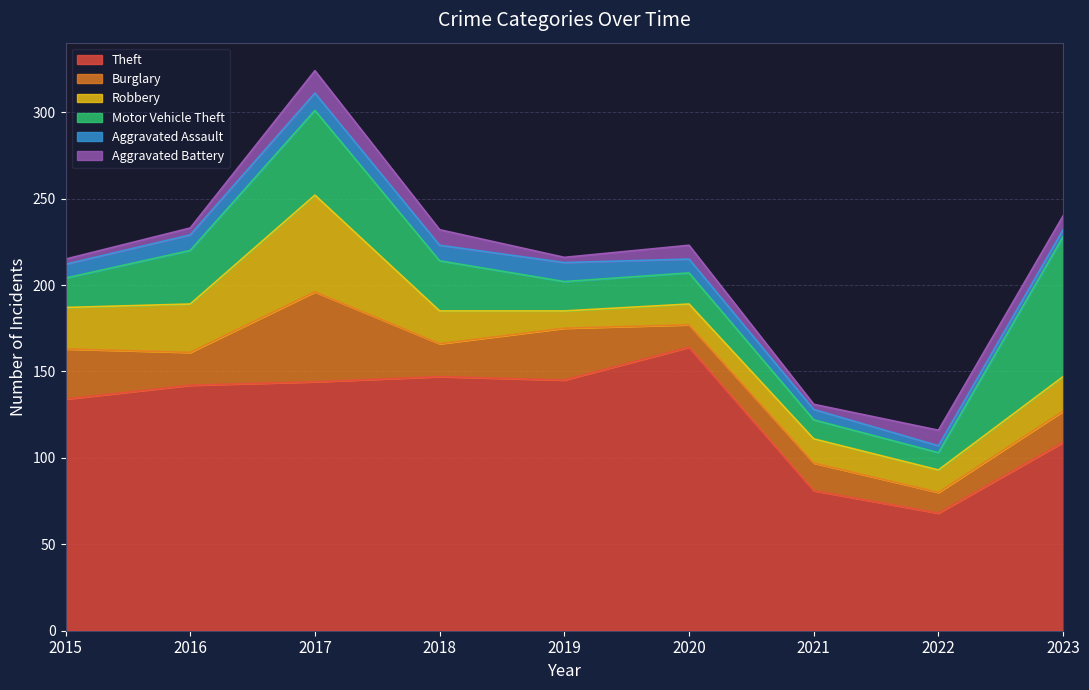

Reading left to right, extract all data points from this chart.

Theft: 2015=134	2016=142	2017=144	2018=147	2019=145	2020=164	2021=81	2022=68	2023=109
Burglary: 2015=29	2016=19	2017=52	2018=19	2019=30	2020=13	2021=16	2022=12	2023=18
Robbery: 2015=24	2016=28	2017=56	2018=19	2019=10	2020=12	2021=14	2022=13	2023=20
Motor Vehicle Theft: 2015=17	2016=31	2017=49	2018=29	2019=17	2020=18	2021=11	2022=10	2023=81
Aggravated Assault: 2015=8	2016=9	2017=10	2018=9	2019=11	2020=8	2021=6	2022=4	2023=4
Aggravated Battery: 2015=3	2016=4	2017=13	2018=9	2019=3	2020=8	2021=3	2022=9	2023=8